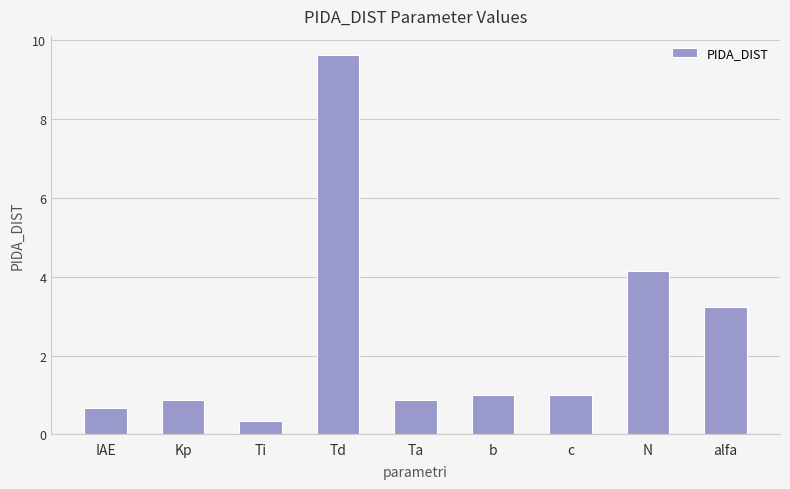

Reading left to right, list all the values displayed in this chart.

0.7	0.9	0.3	9.6	0.9	1.0	1.0	4.1	3.2